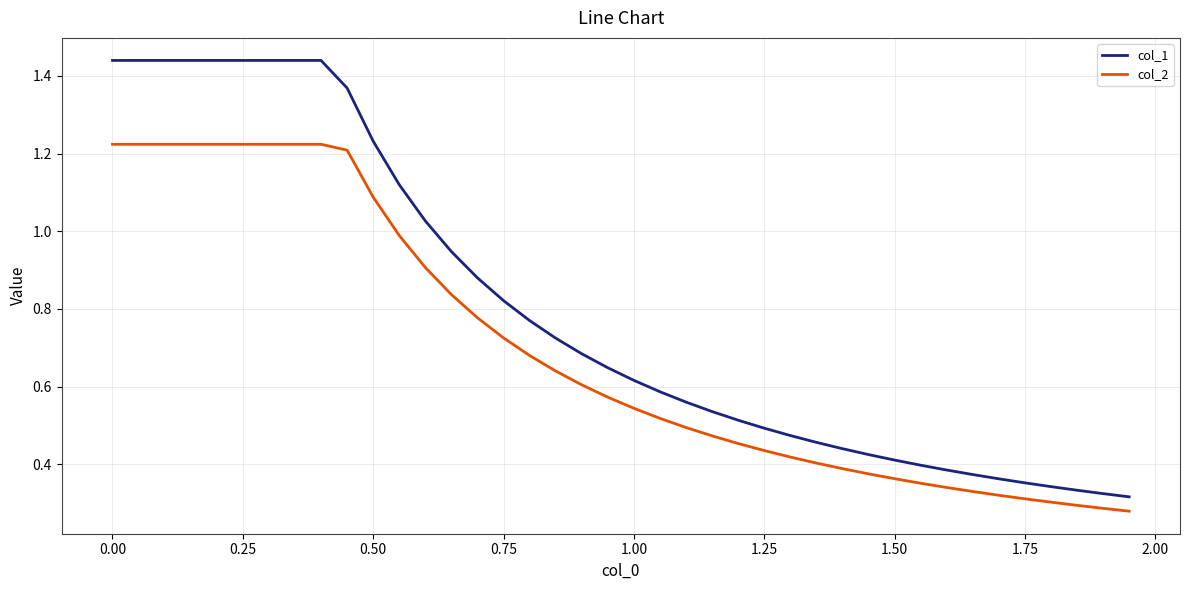

True or false: col_1 and col_2 cross at least once.

False